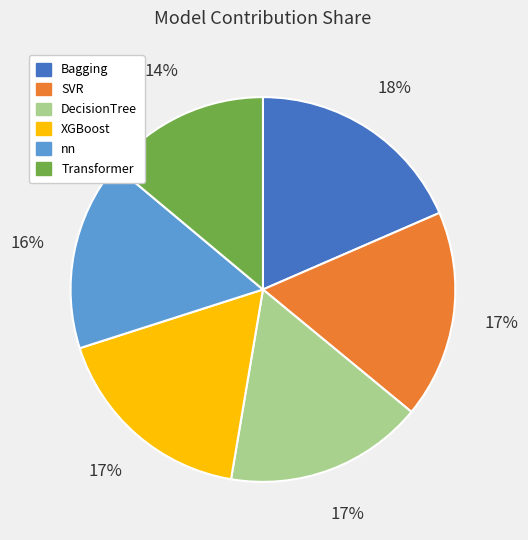

Do Transformer and SVR together represent more than half of the pie?

No